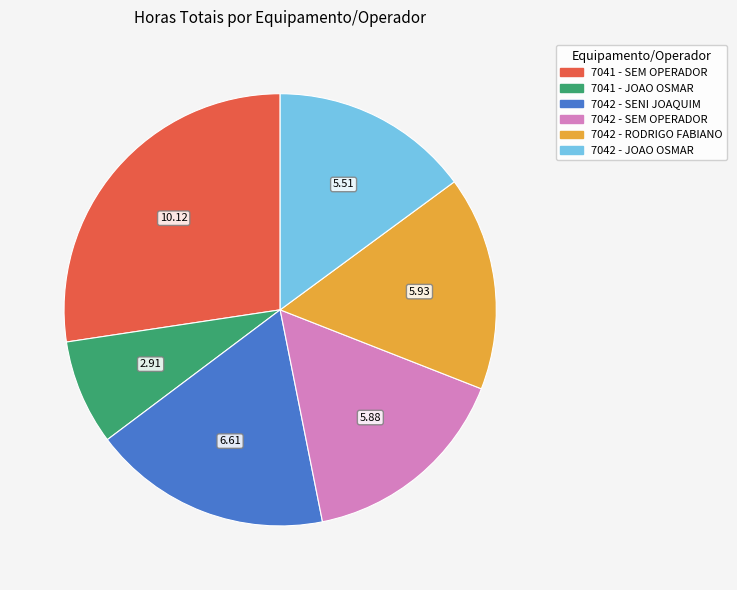

Is there a majority slice in this chart?

No